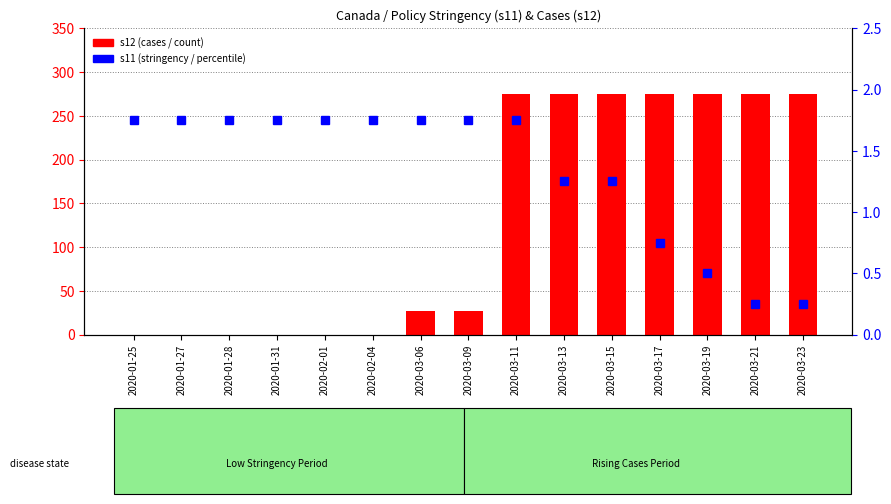

Is it true that s11 (stringency) equals 0.1 at 2020-03-23?

False